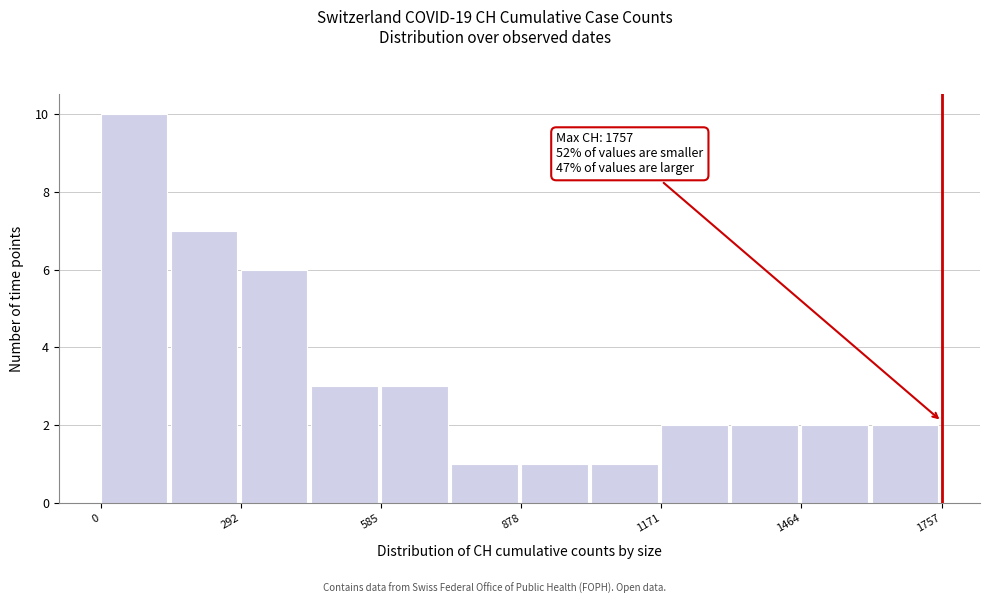

Around what value on the x-axis is the tallest bar? Give the approximate position of its centre, as read against the axis.

50